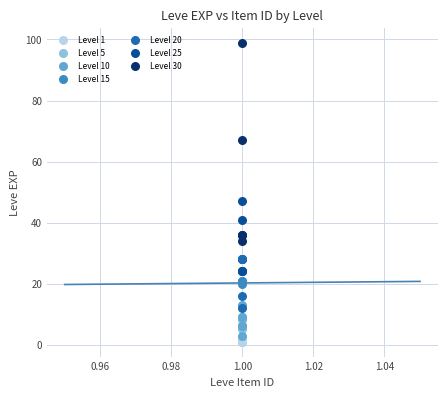

Which series reaches the maximum Y coordinate?

Level 30